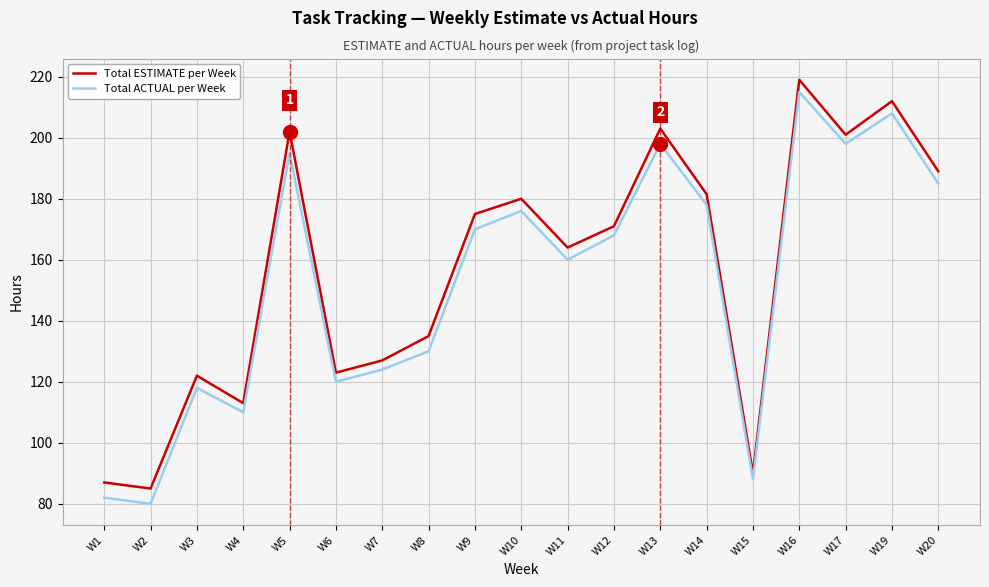

How many series are shown in this chart?

2